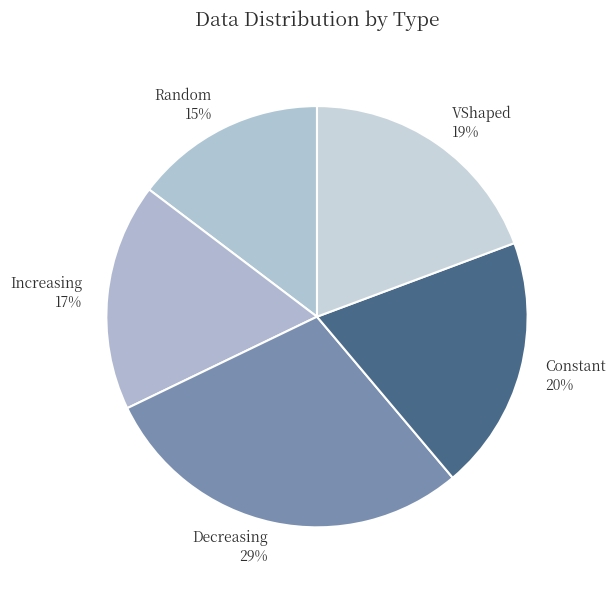

True or false: Increasing accounts for 30% of the total.

False